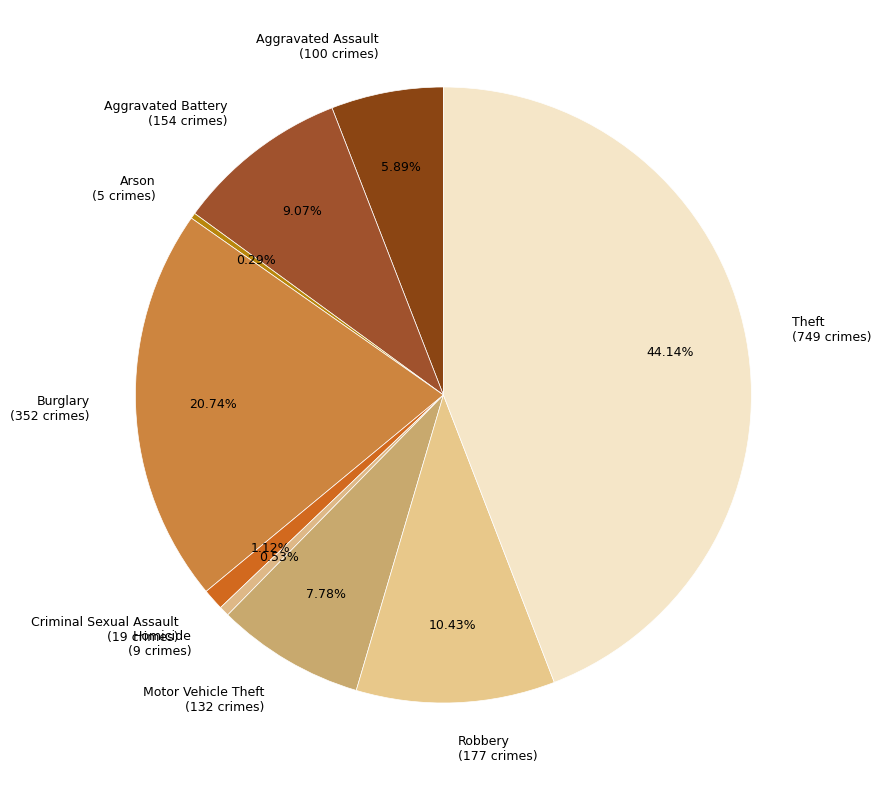

To the nearest percent, what is the average slice percentage?

11%